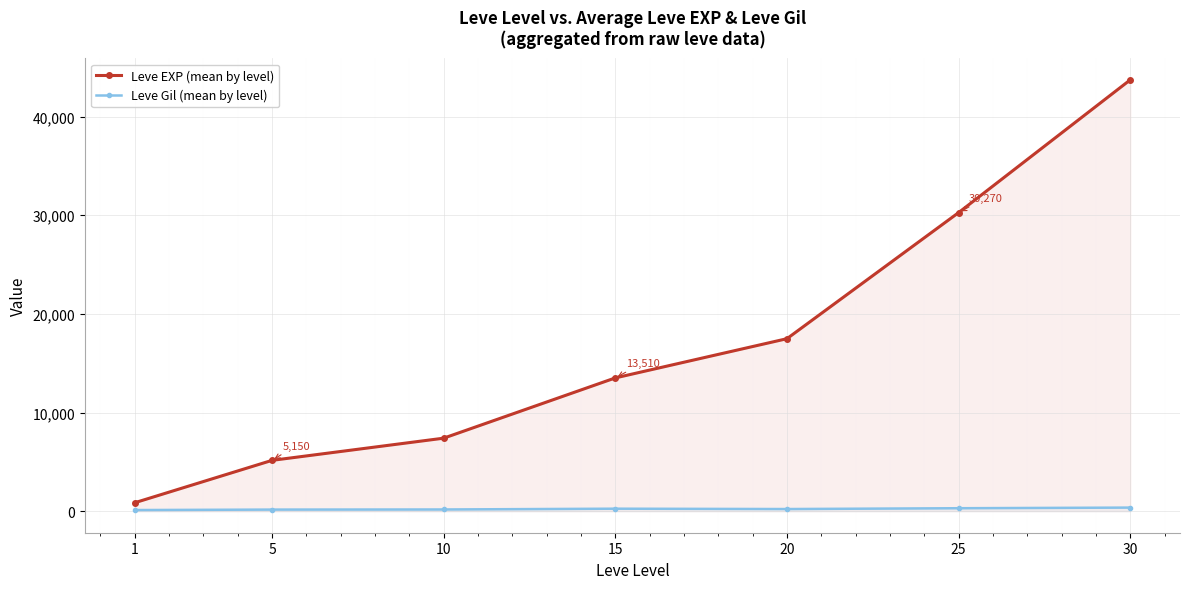

Where is the first local minimum for Leve Gil (mean by level)?

20